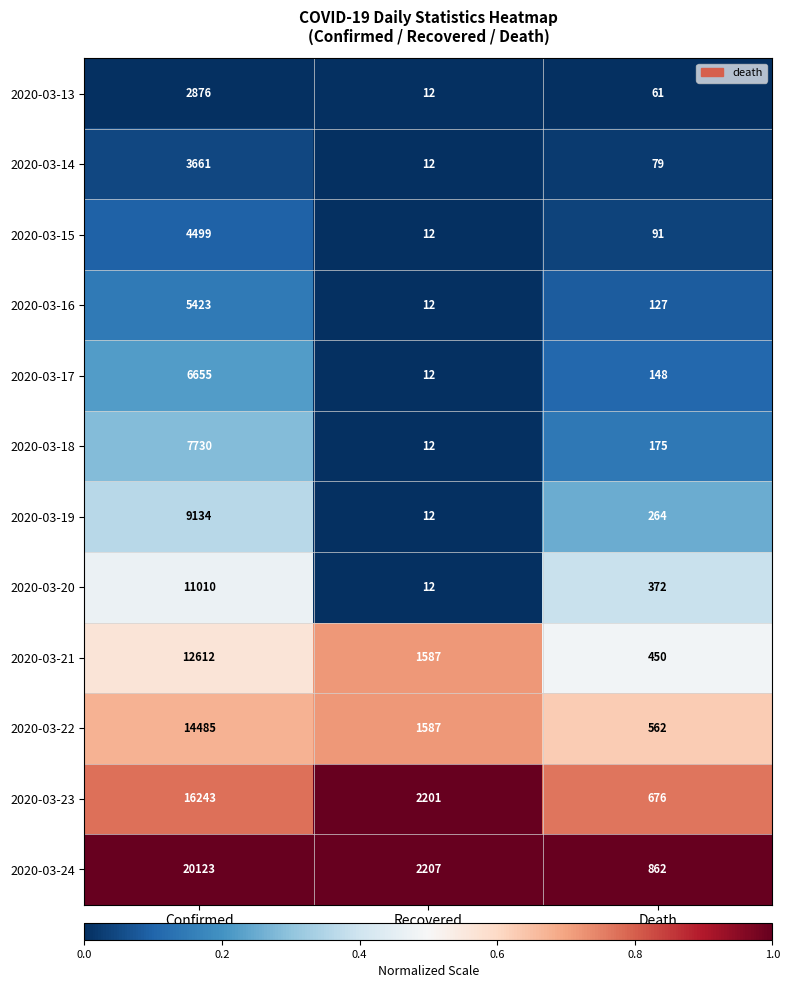

What is the difference between the maximum and minimum values in the 2020-03-15 series?

4487